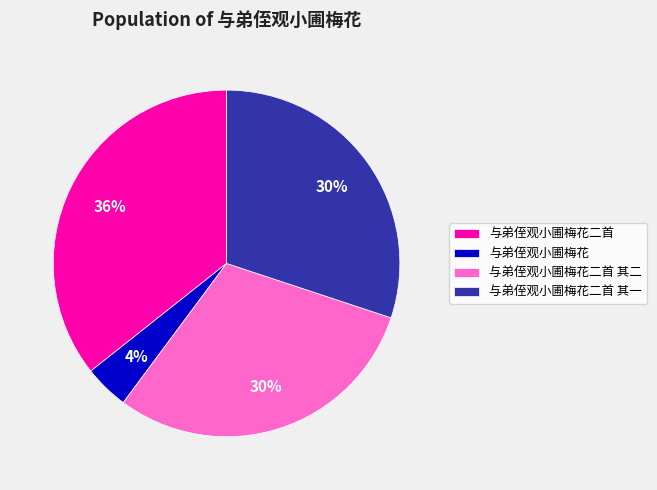

Is it true that 与弟侄观小圃梅花二首 is 45% of the pie?

False